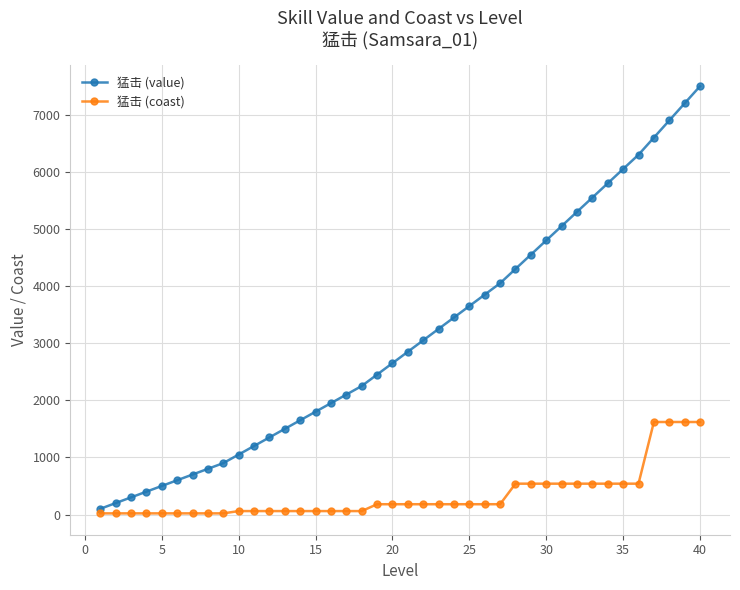

Count the number of data series in this chart.

2